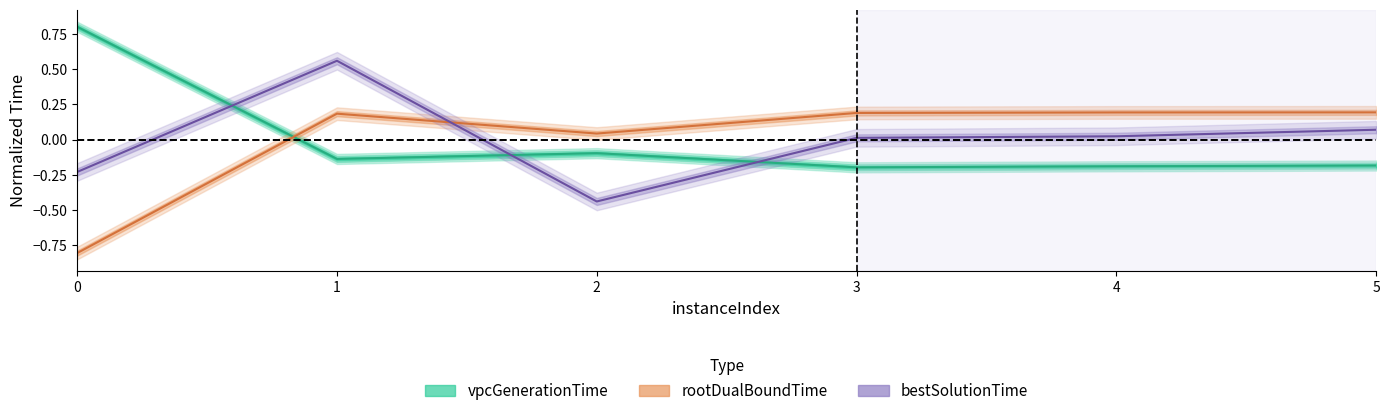

What is the smallest value displayed?

-0.8